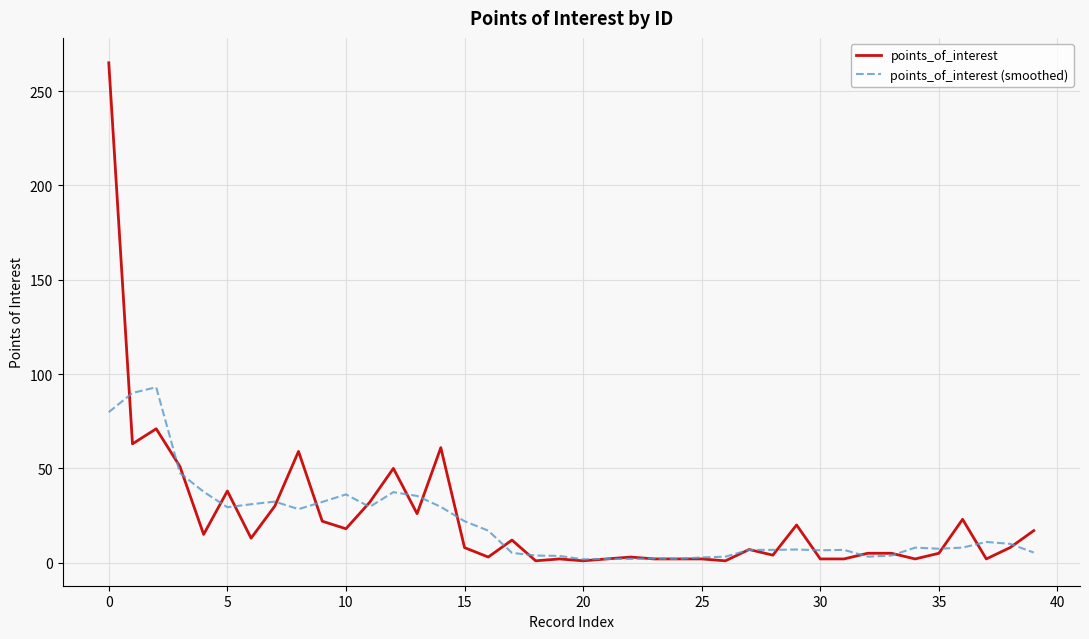

Which series has the largest total across all categories?

points_of_interest